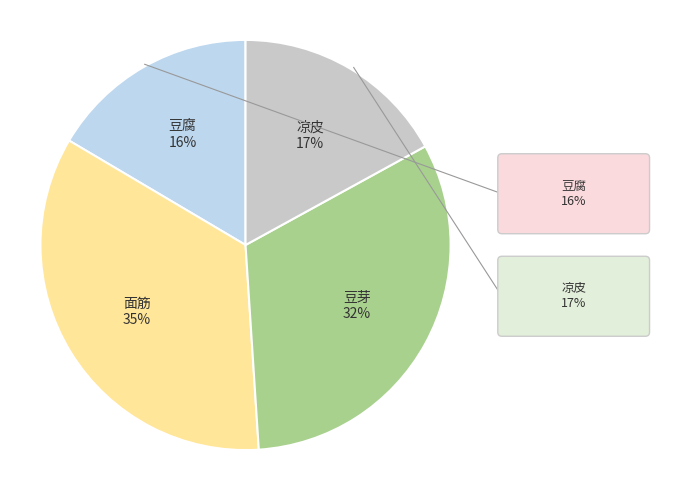

Rank the categories by value from lowest to highest.

豆腐, 凉皮, 豆芽, 面筋